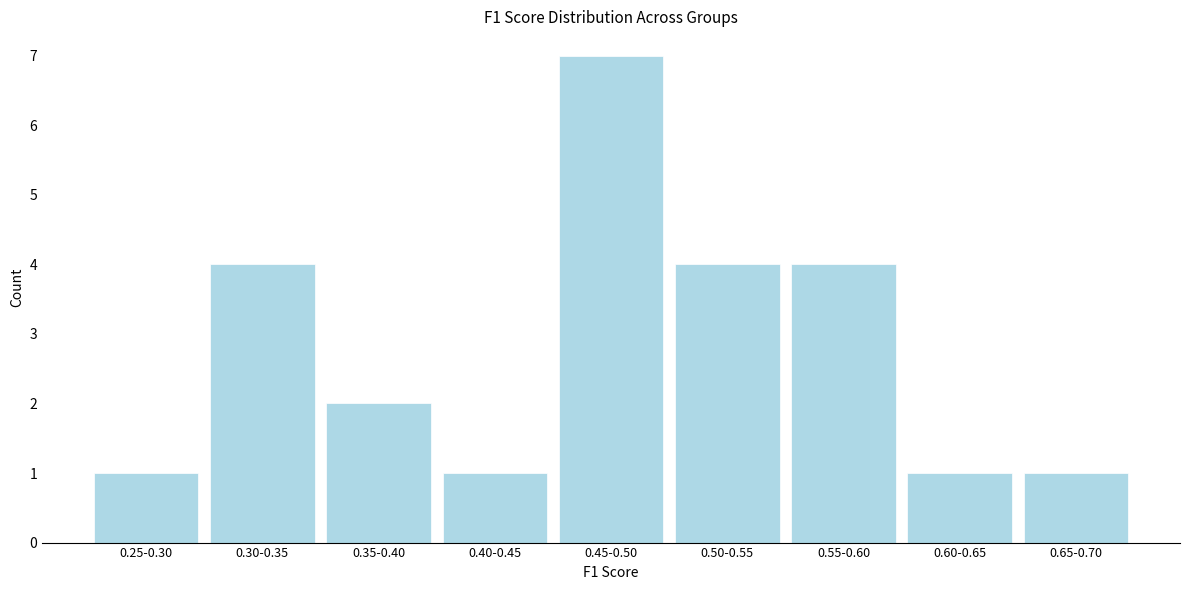

Reading left to right, extract all data points from this chart.

1	4	2	1	7	4	4	1	1